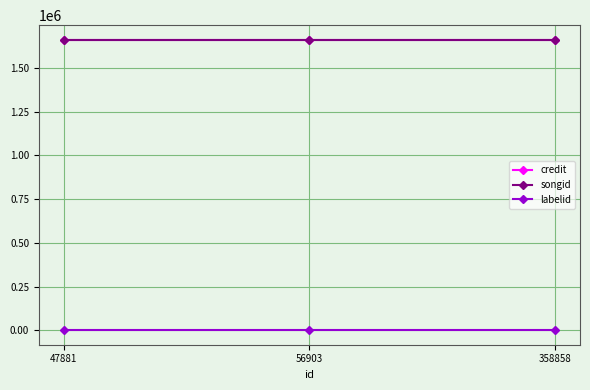

The value of songid at 47881 is 2355545. True or false?

False